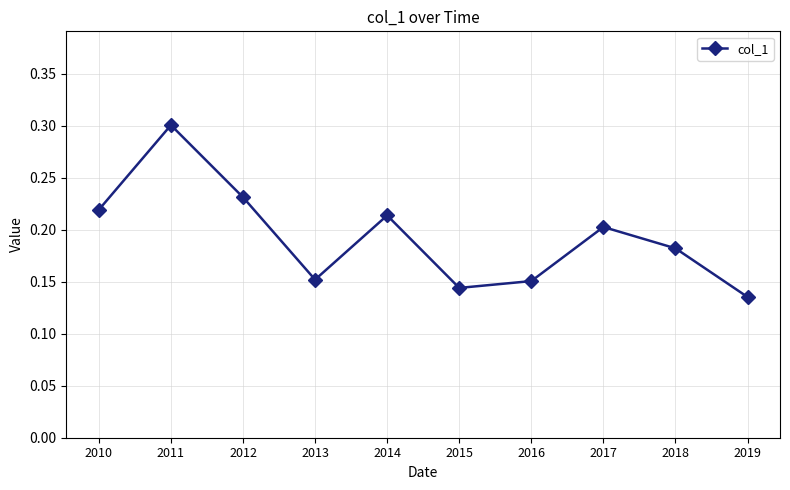

Which category has the lowest value across all series?

2019